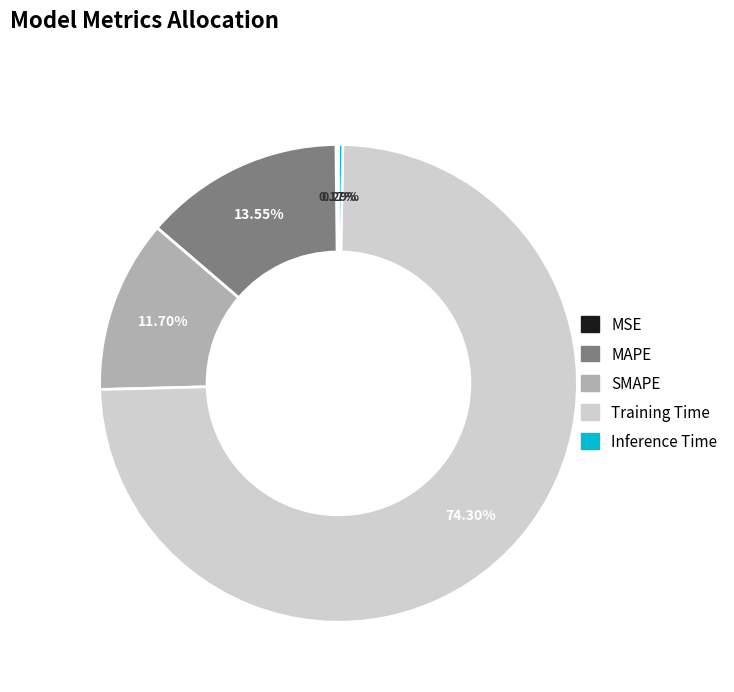

To the nearest percent, what is the combined percentage of Training Time and Inference Time?

75%